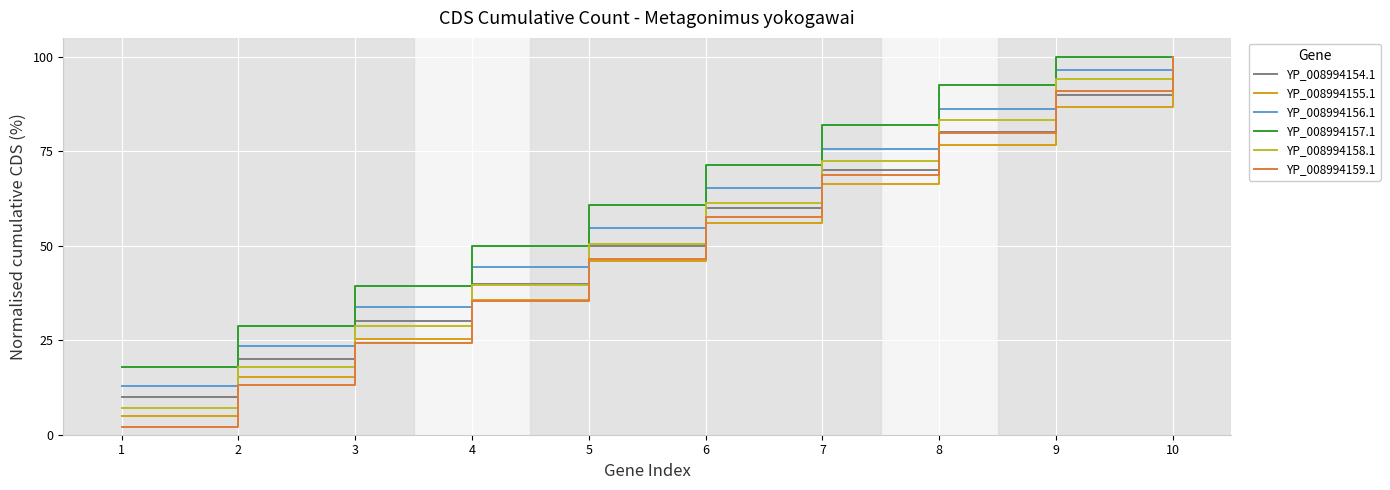

True or false: YP_008994155.1 and YP_008994154.1 cross at least once.

False